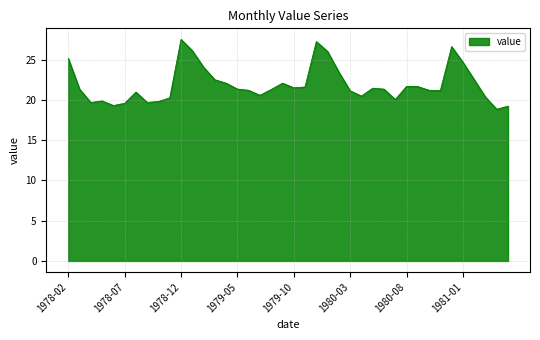

True or false: there are more than 0 points higher than both neighbors.

True